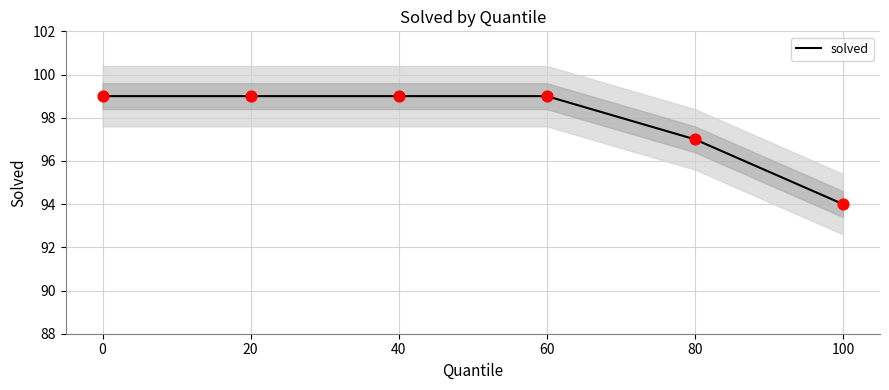

Between 40 and 20, which is larger?

40